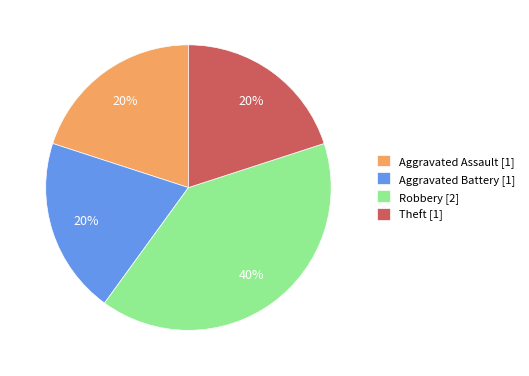

To the nearest percent, what portion does Theft represent?

20%